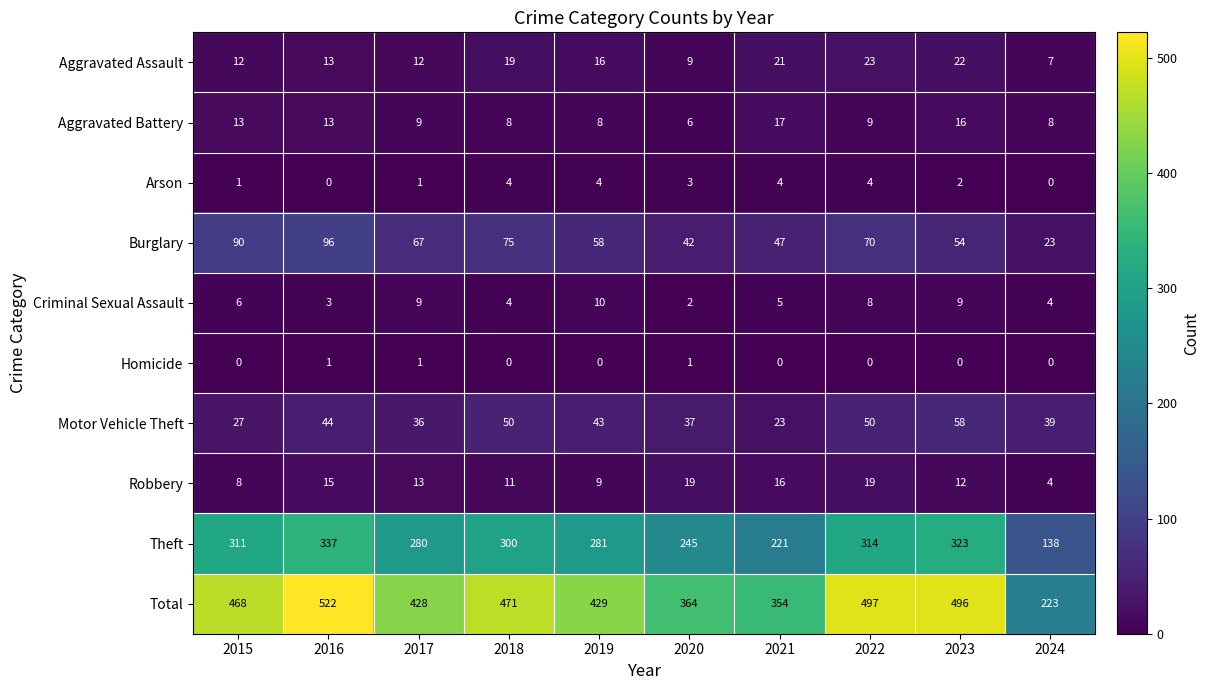

The value of Criminal Sexual Assault at 2018 is 6. True or false?

False